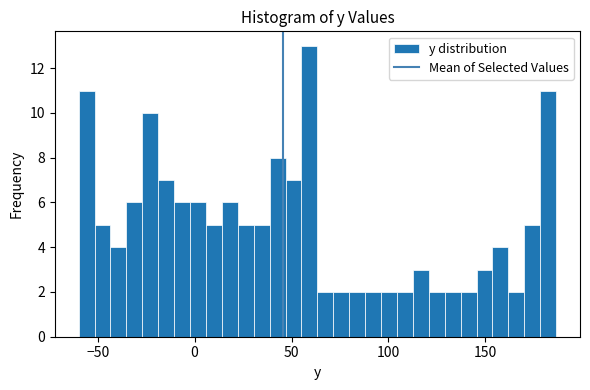

Read against the x-axis, roughly where is the centre of the tallest bar?

60